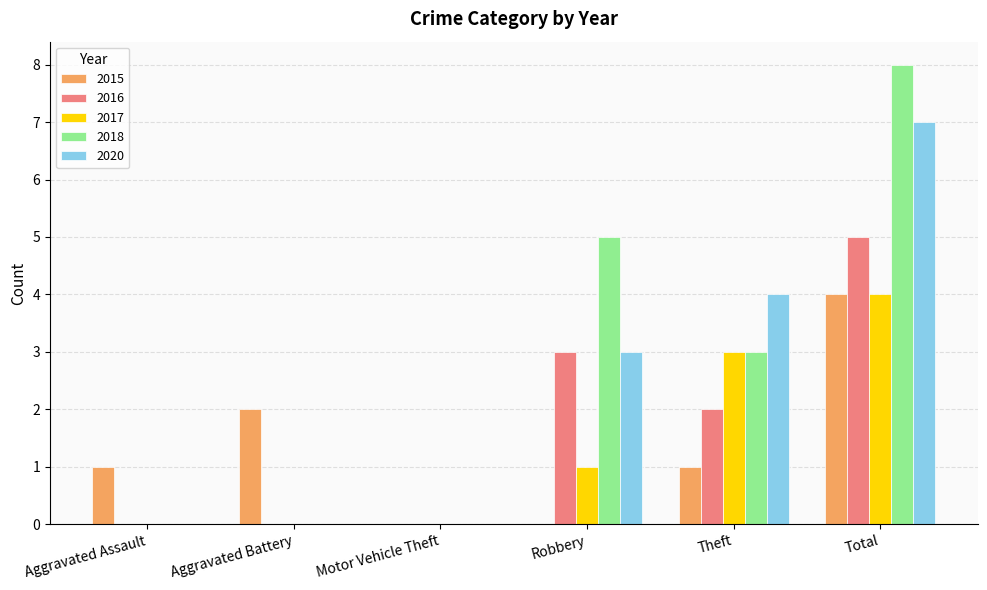

Which category has the highest value in the 2015 series?

Total